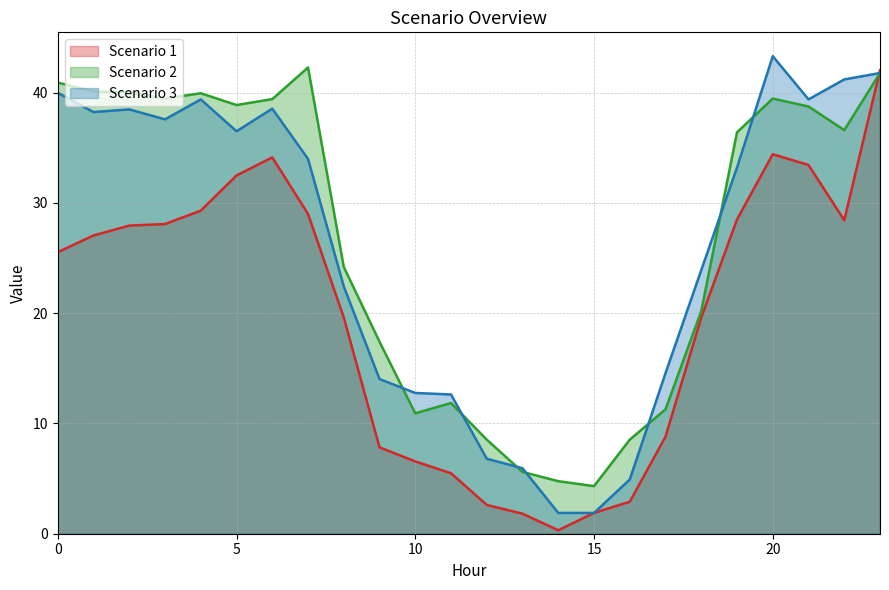

How many series are shown in this chart?

3